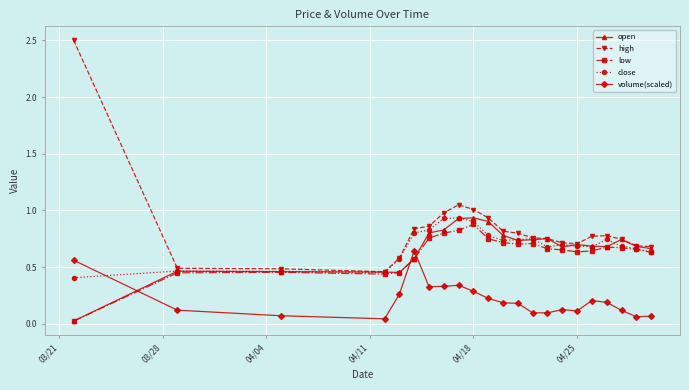

Does the chart display data point markers on the line(s)?

Yes